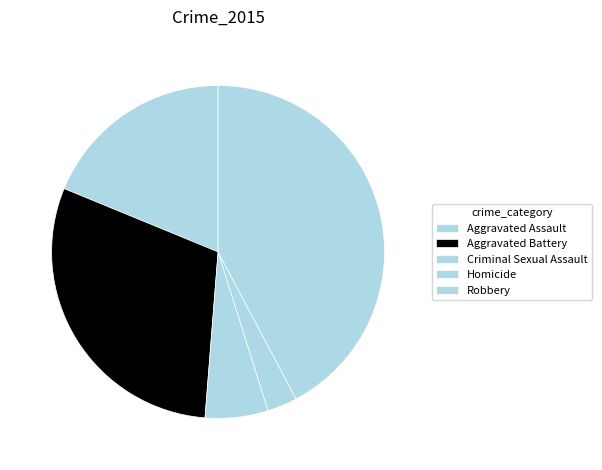

Approximately how many times larger is the value at Homicide compared to Aggravated Battery?

0.1